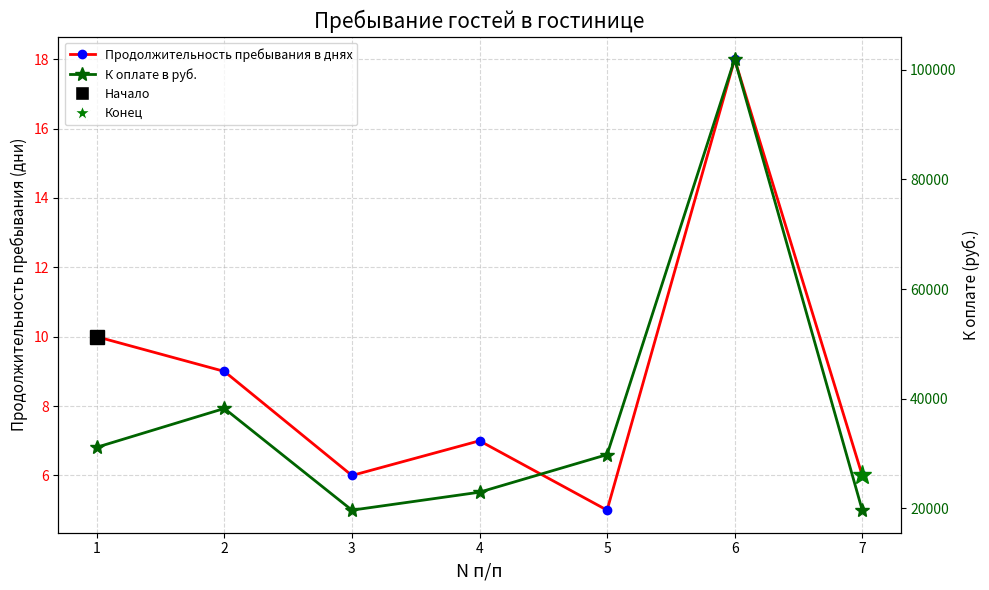

Which series changed the most between 1 and 6?

К оплате в руб.